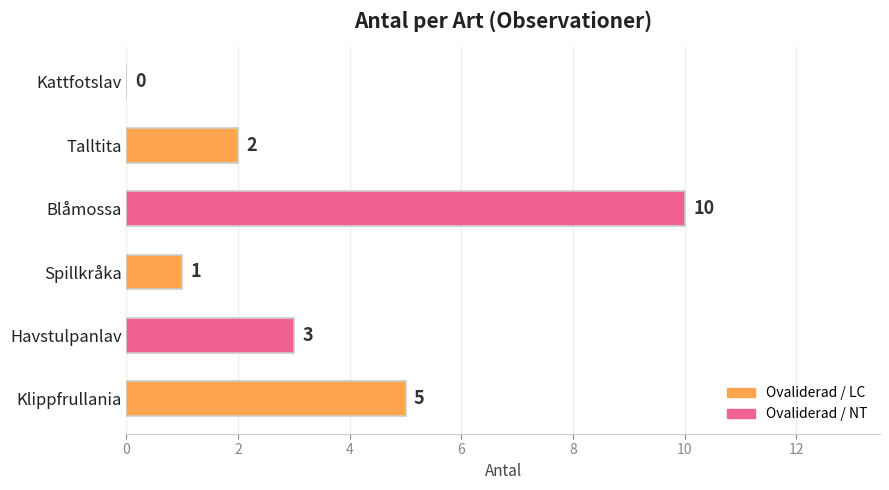

Between Kattfotslav and Havstulpanlav, which is larger?

Havstulpanlav